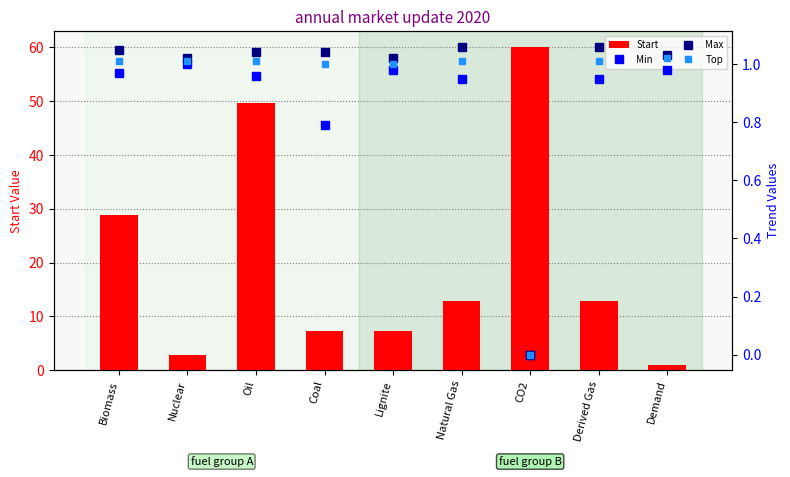

What is the spread (max minus min) of values at Lignite?

6.4